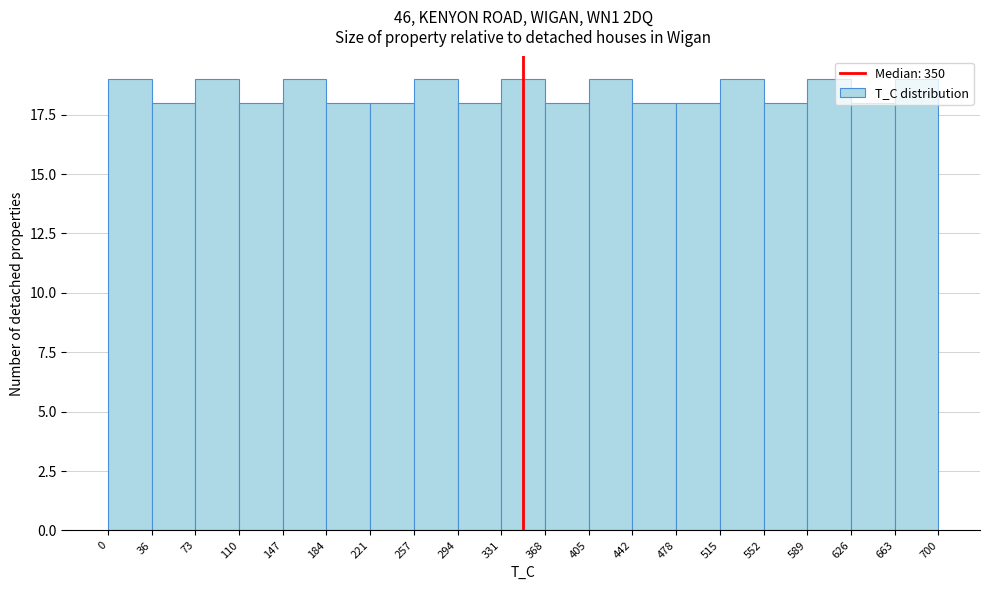

Reading left to right, list every bar in this chart as the range it spans on the x-axis followed by its height. The values are not printed on the chart, so give them approximately, as read against the axis.

0 to 36: 19
36 to 73: 18
73 to 110: 19
110 to 147: 18
147 to 184: 19
184 to 221: 18
221 to 257: 18
257 to 294: 19
294 to 331: 18
331 to 368: 19
368 to 405: 18
405 to 442: 19
442 to 478: 18
478 to 515: 18
515 to 552: 19
552 to 589: 18
589 to 626: 19
626 to 663: 18
663 to 700: 19